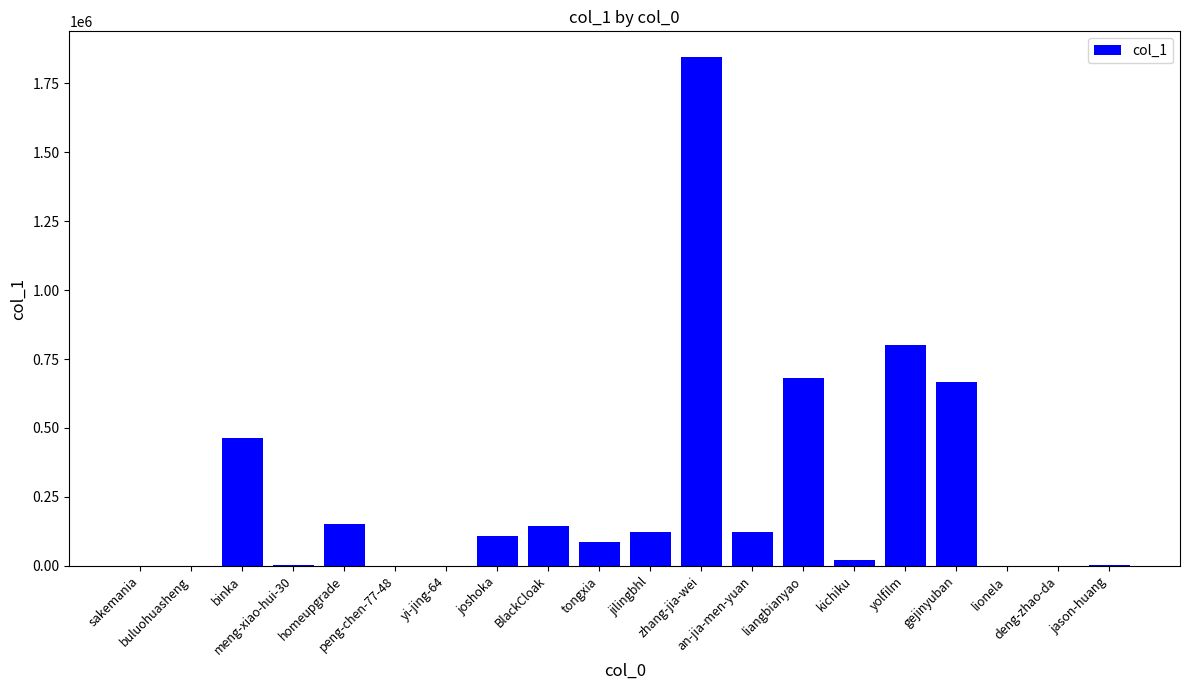

What is the greatest value displayed?

1846601